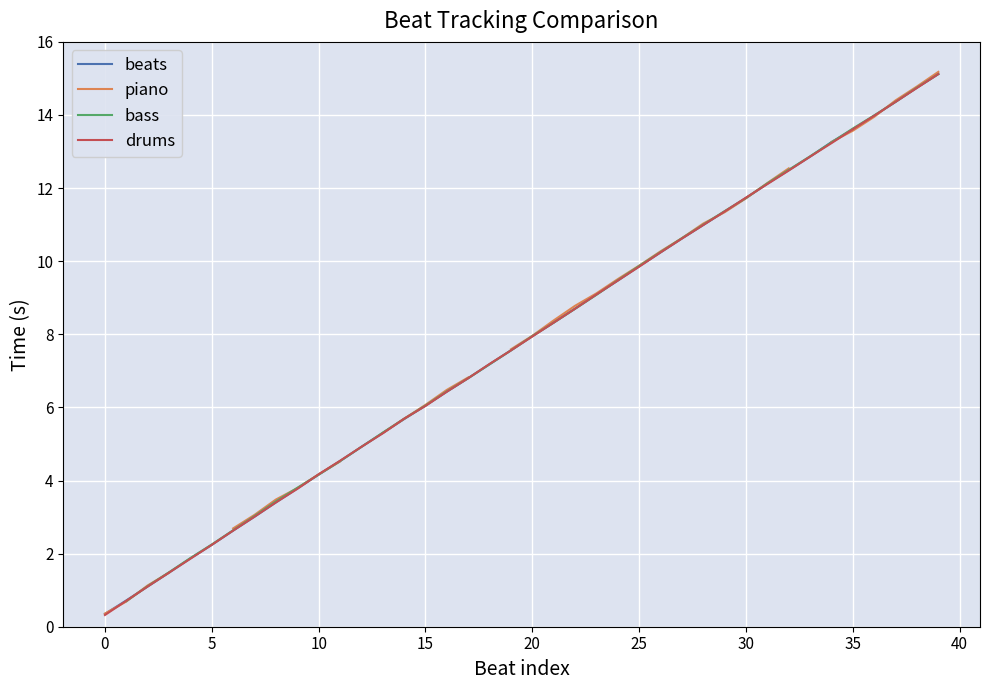

Read the drums value at 24.

9.5